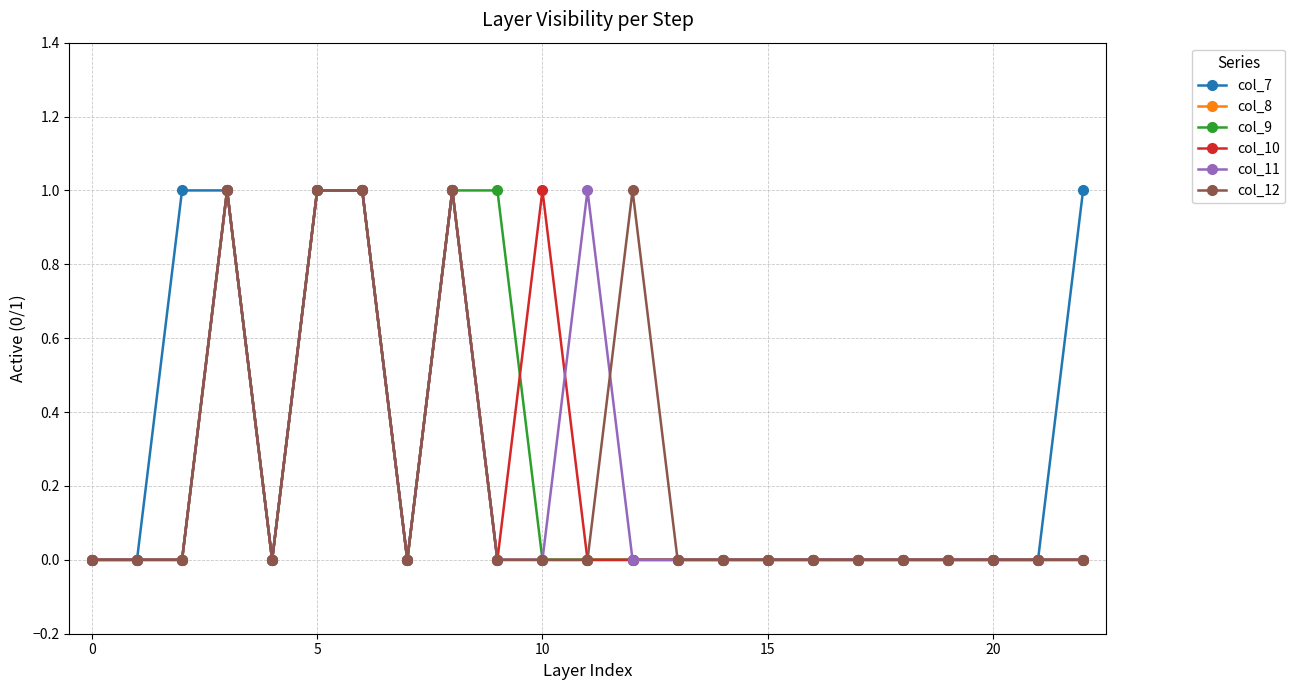

What is the value of the col_10 point at the 7th from the left?

1